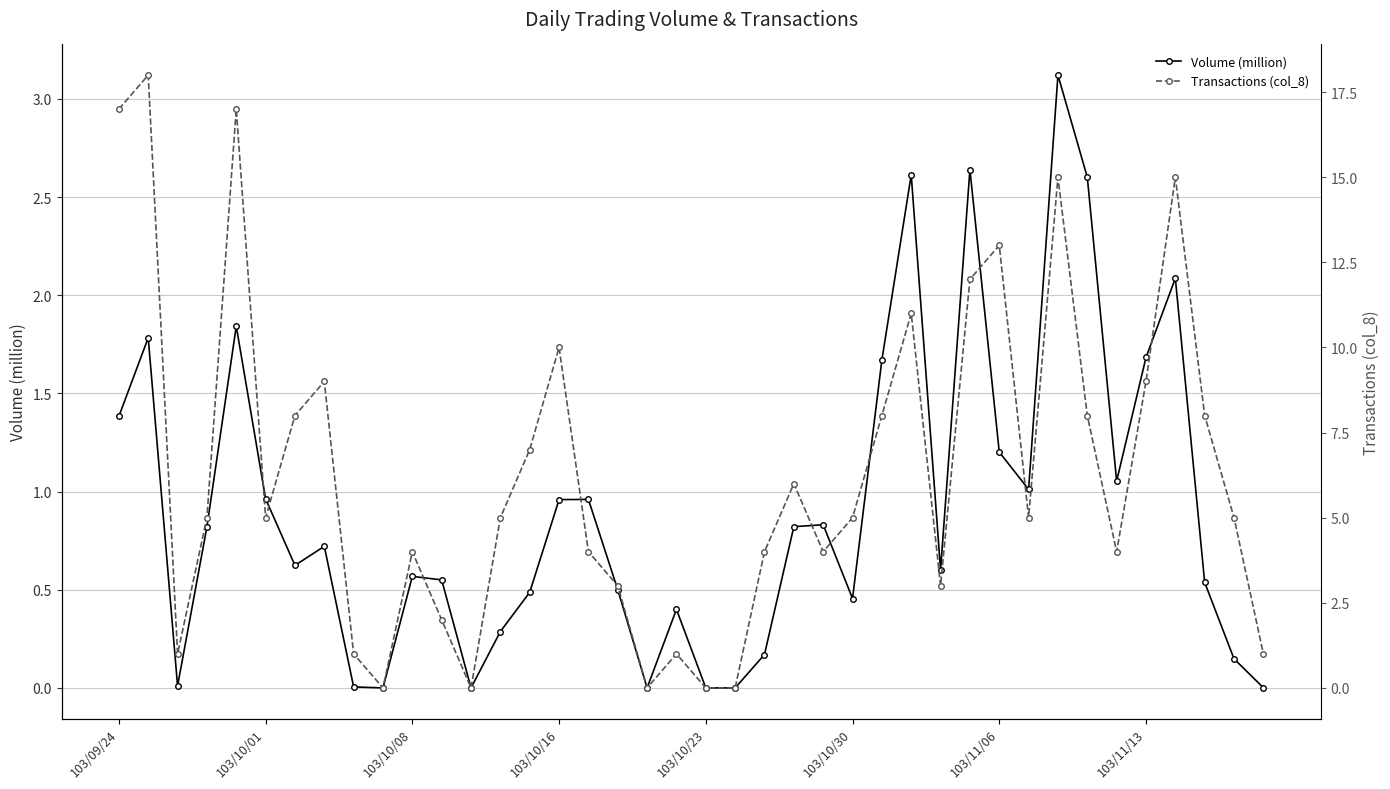

What is the maximum value for Volume (million)?

3.1